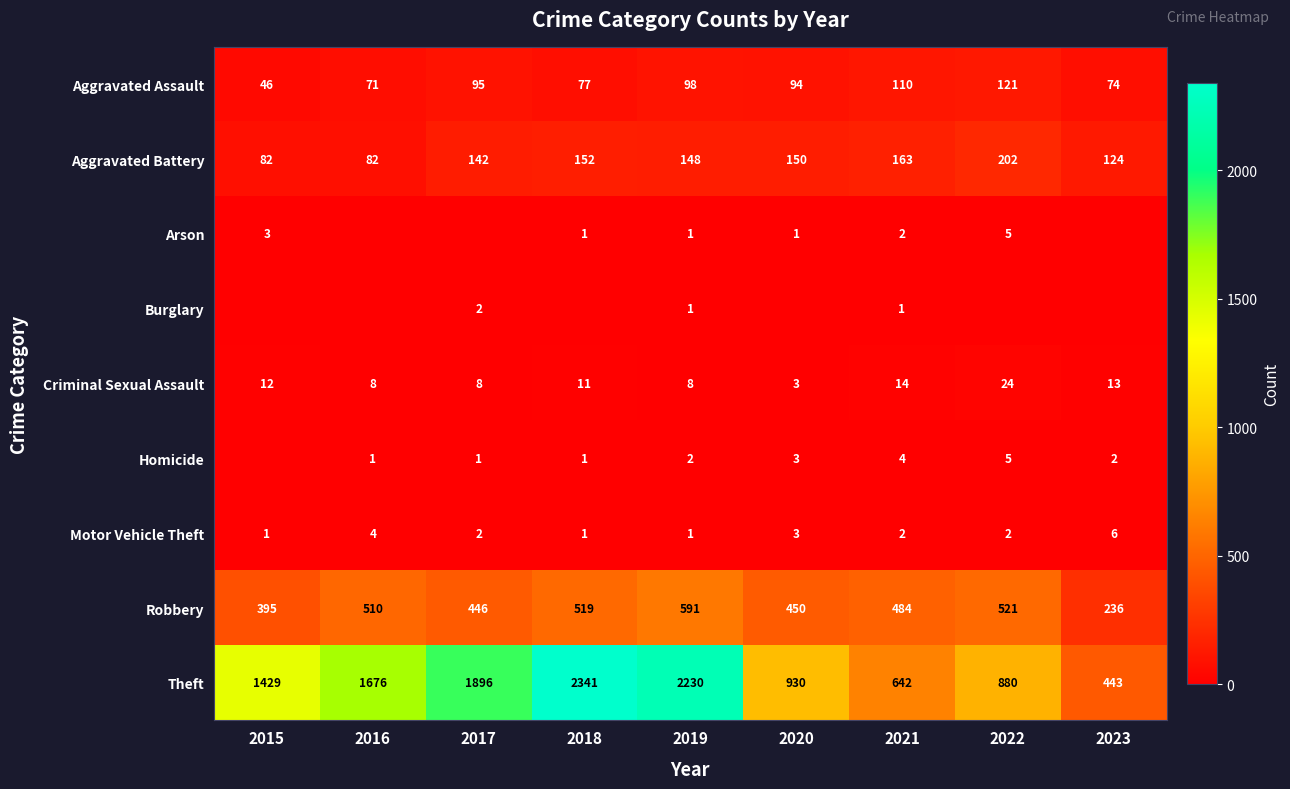

Which series changed the most between 2019 and 2021?

Theft